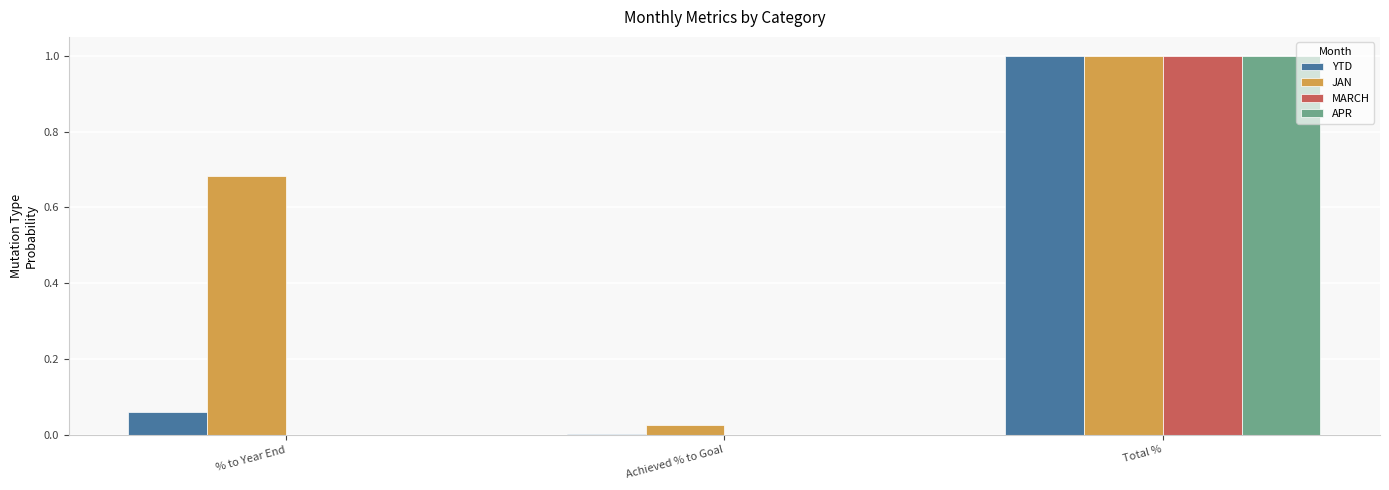

What is the maximum value for APR?

1.0